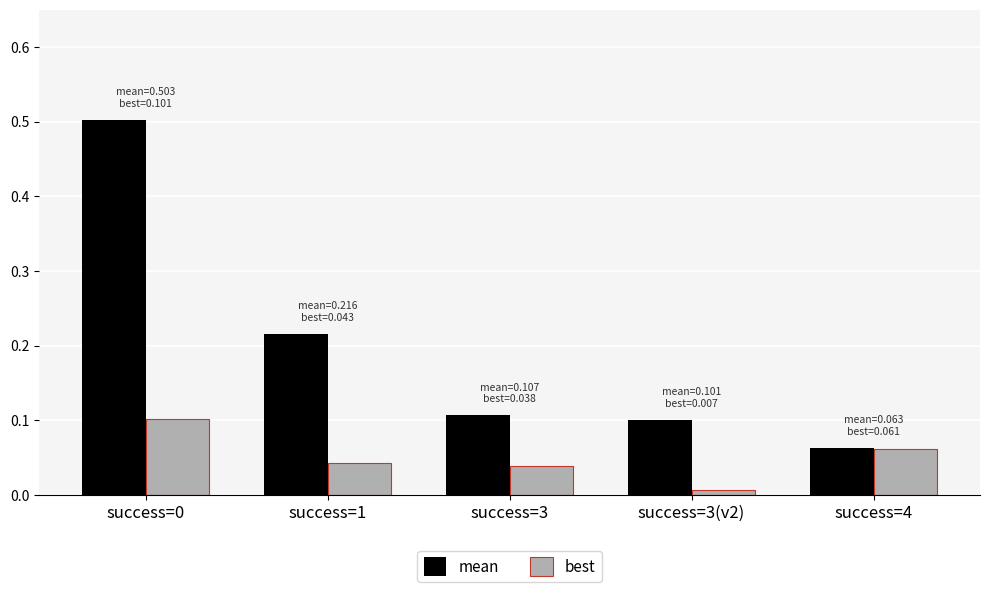

At how many categories does at least one series exceed 0?

5